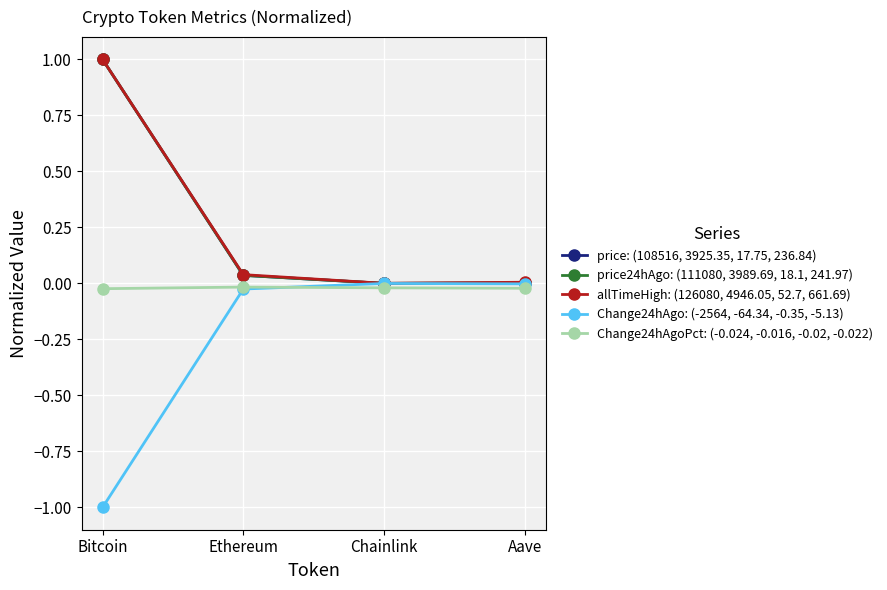

True or false: price: (108516, 3925.35, 17.75, 236.84) has more than 2 points higher than both neighbors.

False